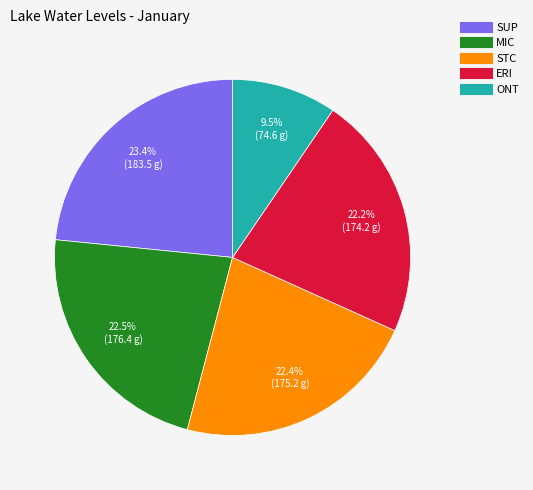

Is there a majority slice in this chart?

No